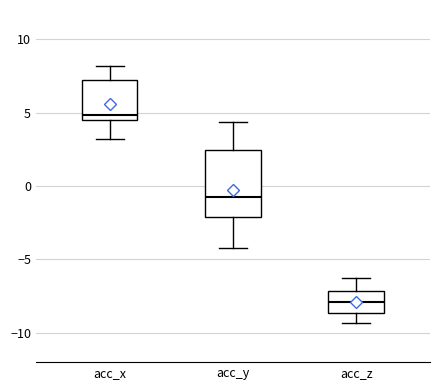

Reading left to right, read every box against the y-axis: the position of its median line, the range the box covers, and the ends of its whiskers. The values are not printed on the chart, so give them approximately, as read against the axis.

acc_x: median 5.0, box 4.5 to 7.0, whiskers 3.0 to 8.0
acc_y: median -1.0, box -2.0 to 2.5, whiskers -4.0 to 4.5
acc_z: median -8.0, box -8.5 to -7.0, whiskers -9.5 to -6.5